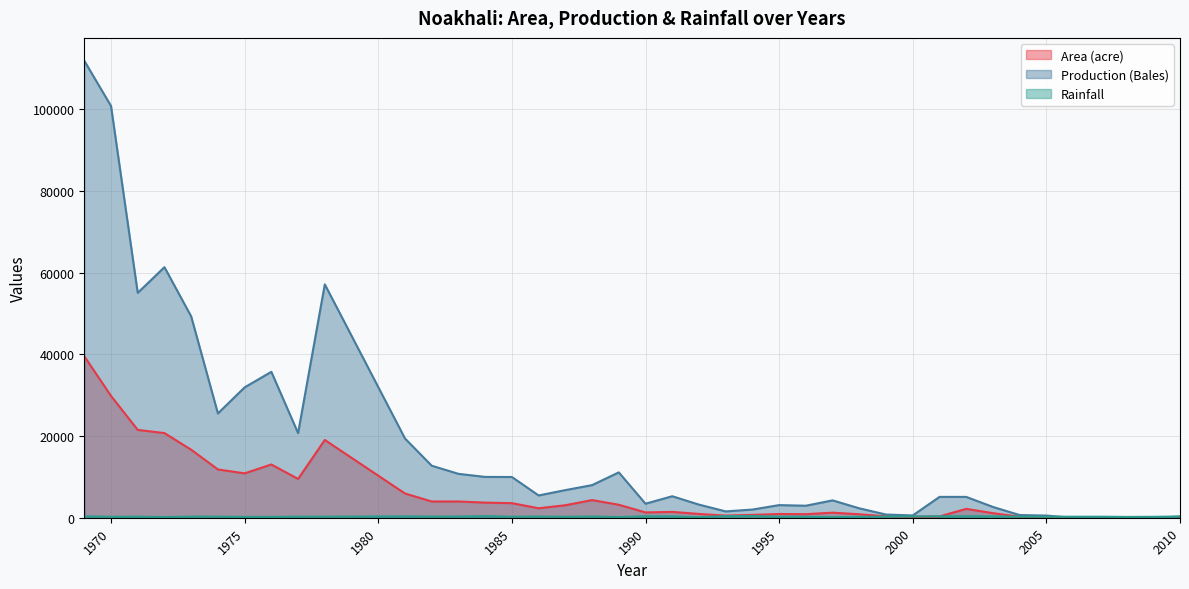

Reading right to left, list all the values displayed in this chart.

Area (acre): 80.0	0.0	0.0	0.0	0.0	140.0	250.0	1120.0	2170.0	320.0	240.0	330.0	850.0	1240.0	870.0	910.0	700.0	520.0	930.0	1430.0	1300.0	3180.0	4320.0	3060.0	2317.0	3569.0	3700.0	3980.0	3980.0	5935.0	19040.0	9500.0	13035.0	10870.0	11820.0	16650.0	20720.0	21500.0	29820.0	39530.0
Production (Bales): 270.0	0.0	0.0	0.0	0.0	529.0	658.0	2640.0	5100.0	5100.0	560.0	780.0	2300.0	4250.0	2940.0	3090.0	2000.0	1550.0	3210.0	5260.0	3430.0	11100.0	7980.0	6760.0	5453.0	9971.0	9990.0	10745.0	12735.0	19405.0	57120.0	20710.0	35715.0	31910.0	25530.0	49280.0	61330.0	55040.0	100790.0	111860.0
Rainfall: 310.0	223.2	200.0	251.8	251.2	224.2	264.5	339.5	373.0	353.5	321.8	273.0	217.2	145.0	254.5	241.2	413.2	386.5	127.5	342.2	361.5	162.8	298.8	232.8	292.0	248.0	403.5	304.0	287.0	339.8	261.5	261.5	206.0	206.0	268.5	275.2	167.2	261.8	230.8	349.8